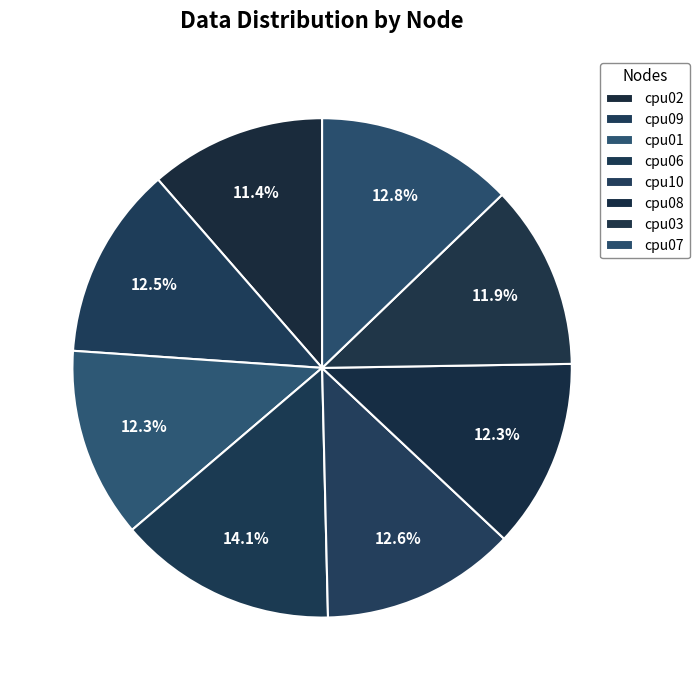

What is the smallest slice in the pie chart?

cpu02